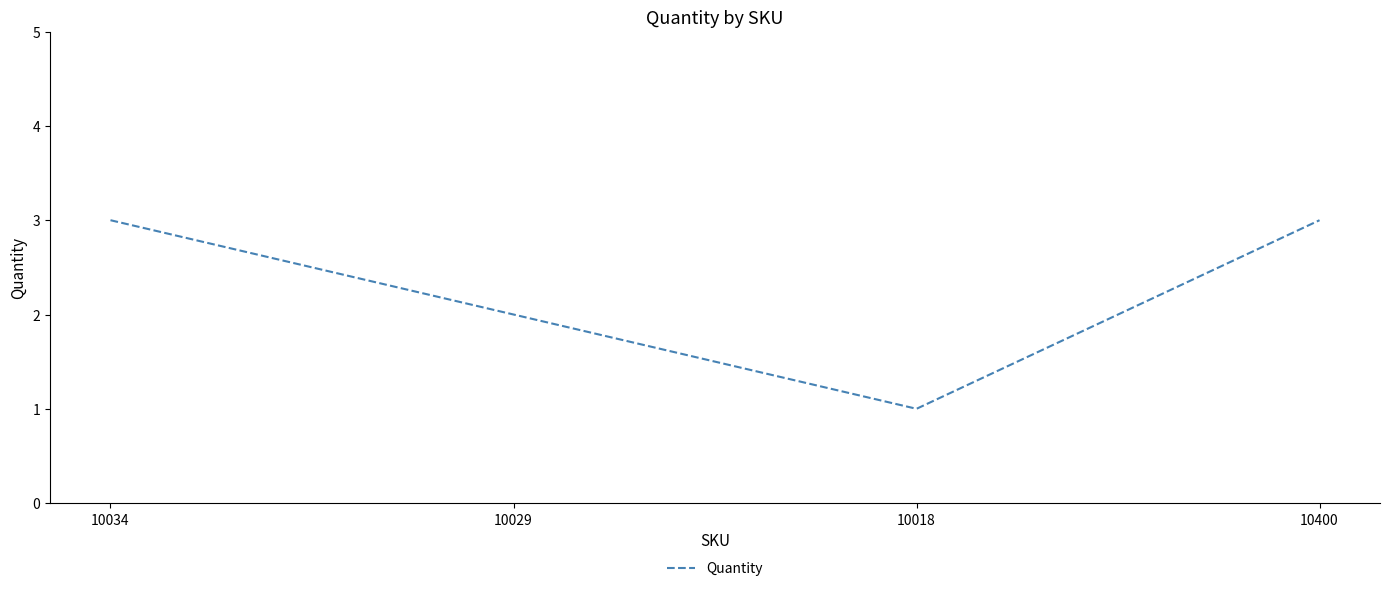

Is this an area chart (filled region under the line)?

No